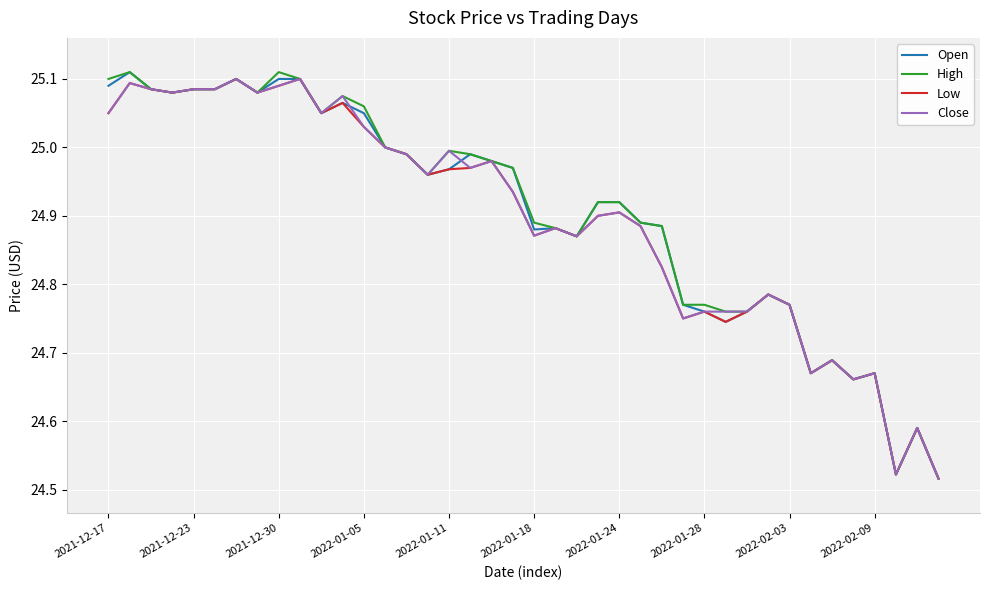

What are all the series names shown in the legend?

Open, High, Low, Close